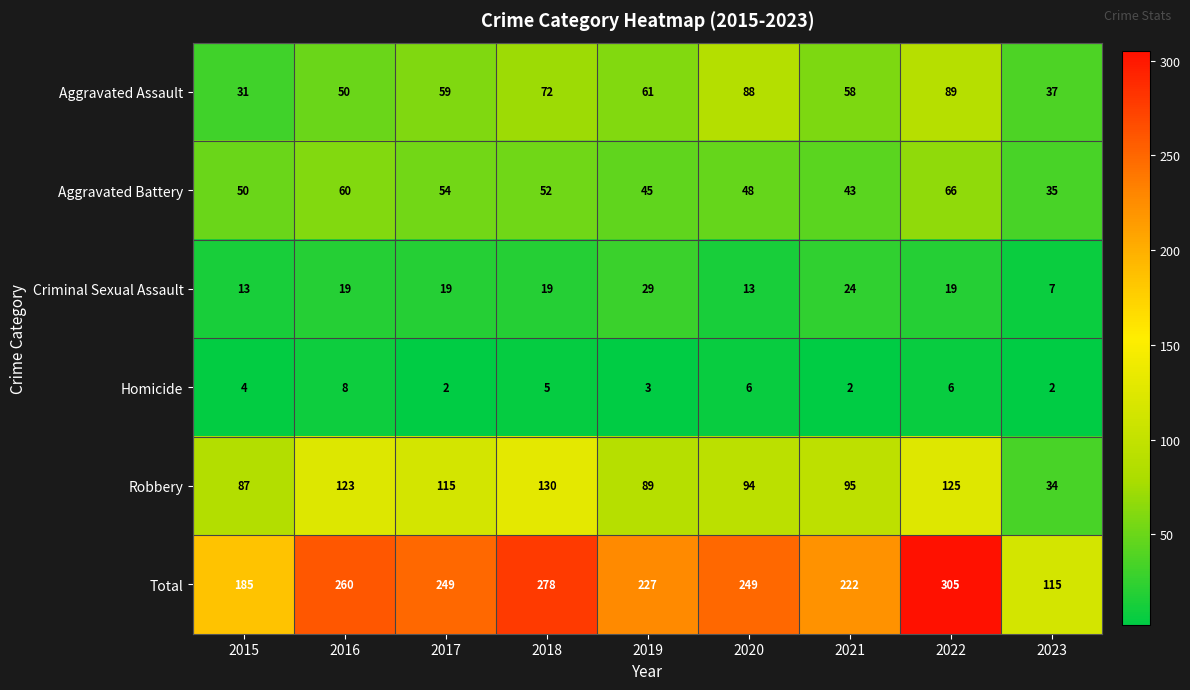

What is the maximum value shown in the chart?

305